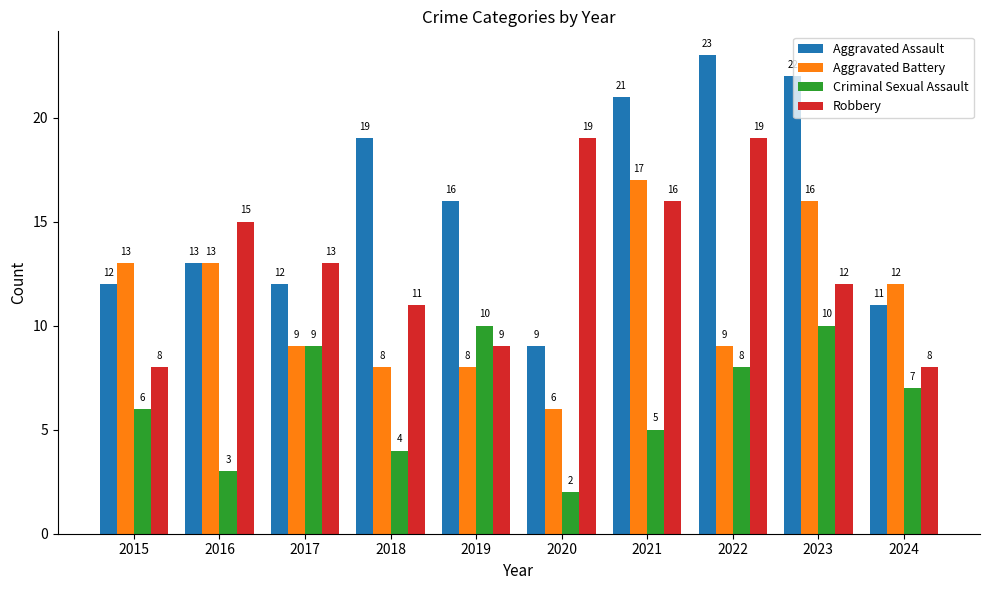

At which category does the chart reach its minimum across all series?

2020